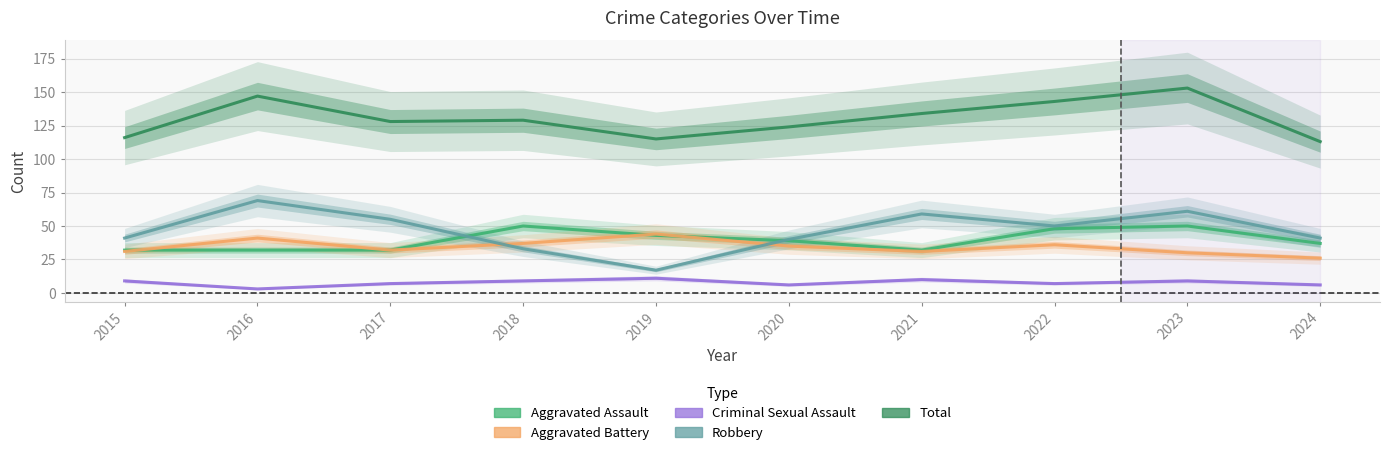

Rank the series at 2024 from highest to lowest value.

Total, Robbery, Aggravated Assault, Aggravated Battery, Criminal Sexual Assault